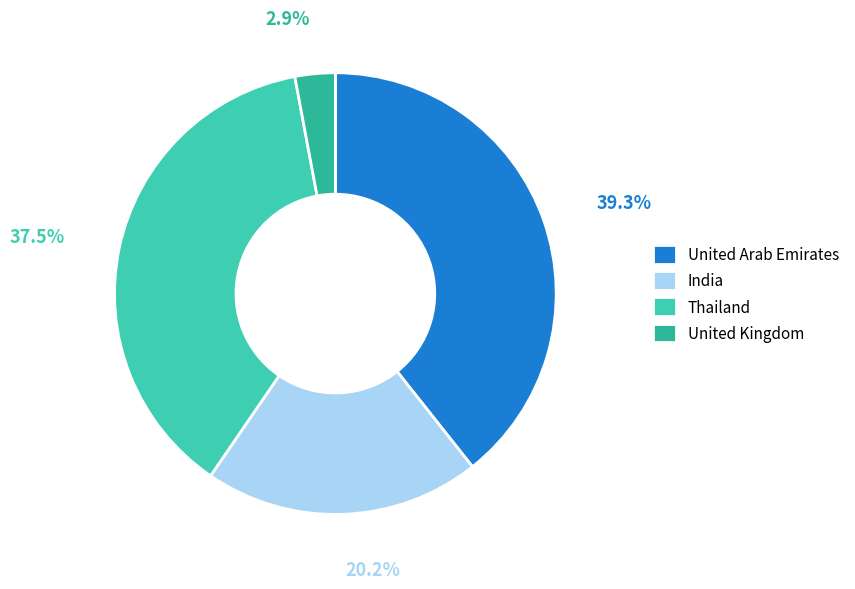

How many slices are in this pie chart?

4